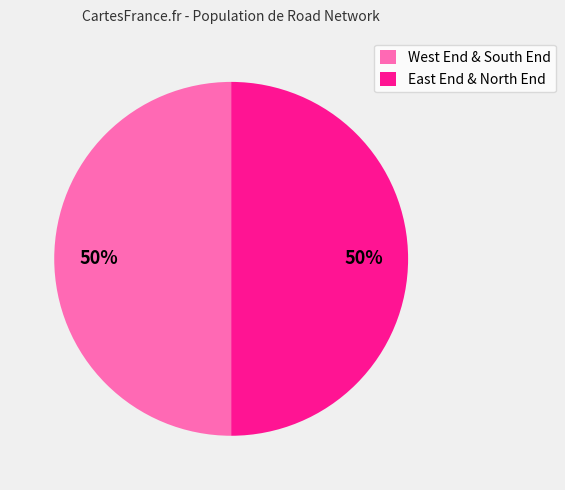

To the nearest percent, what is the average slice percentage?

50%